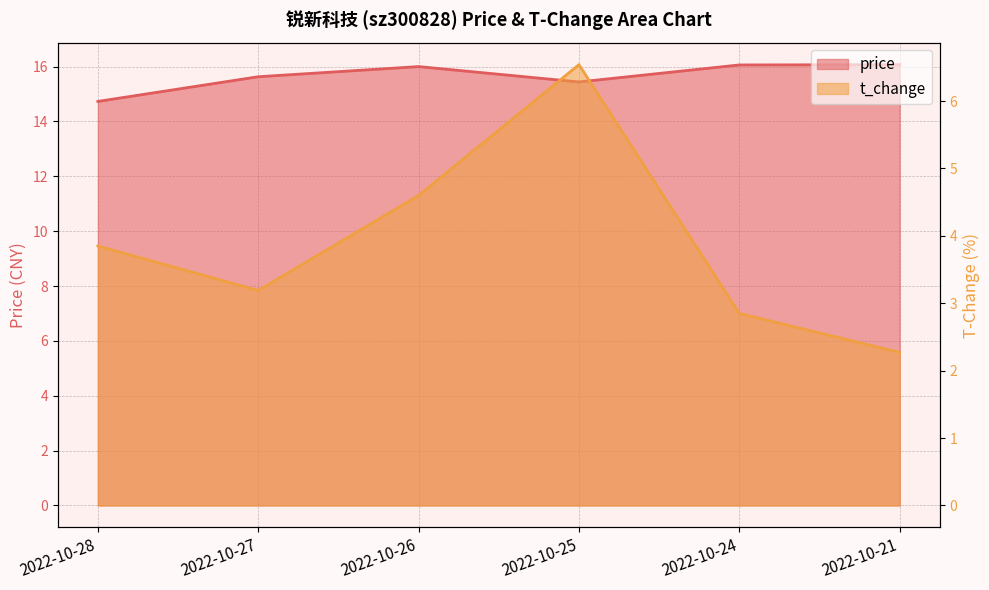

Reading right to left, extract all data points from this chart.

price: 16.1	16.1	15.4	16.0	15.6	14.7
t_change: 2.3	2.9	6.5	4.6	3.2	3.9